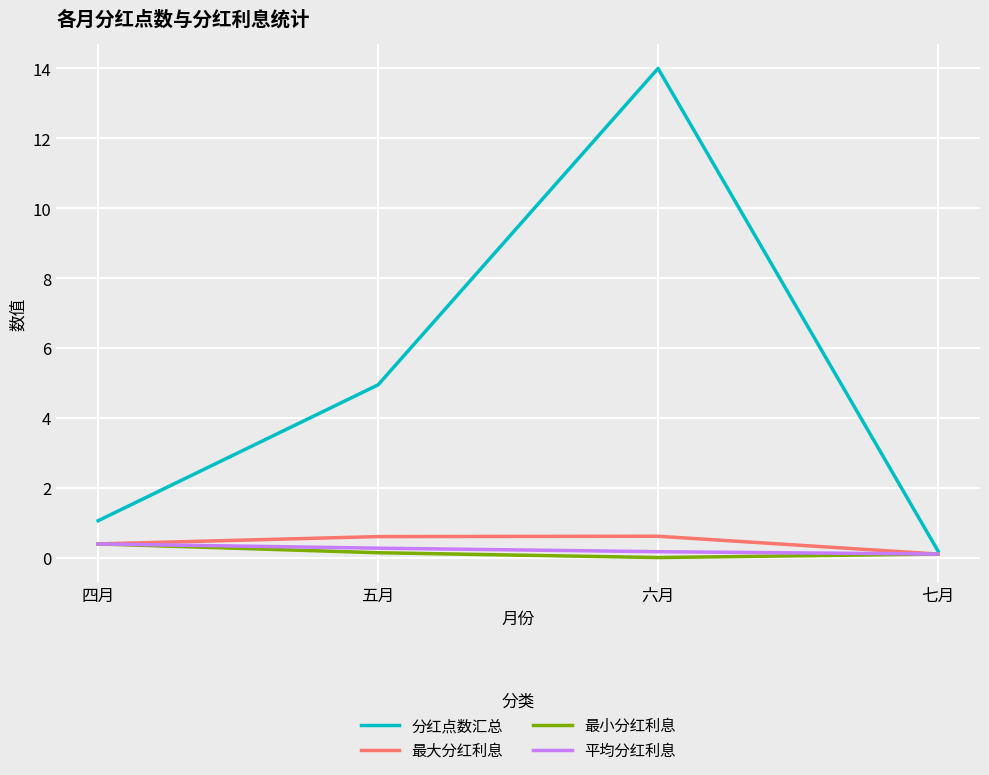

Which series has the largest total across all categories?

分红点数汇总